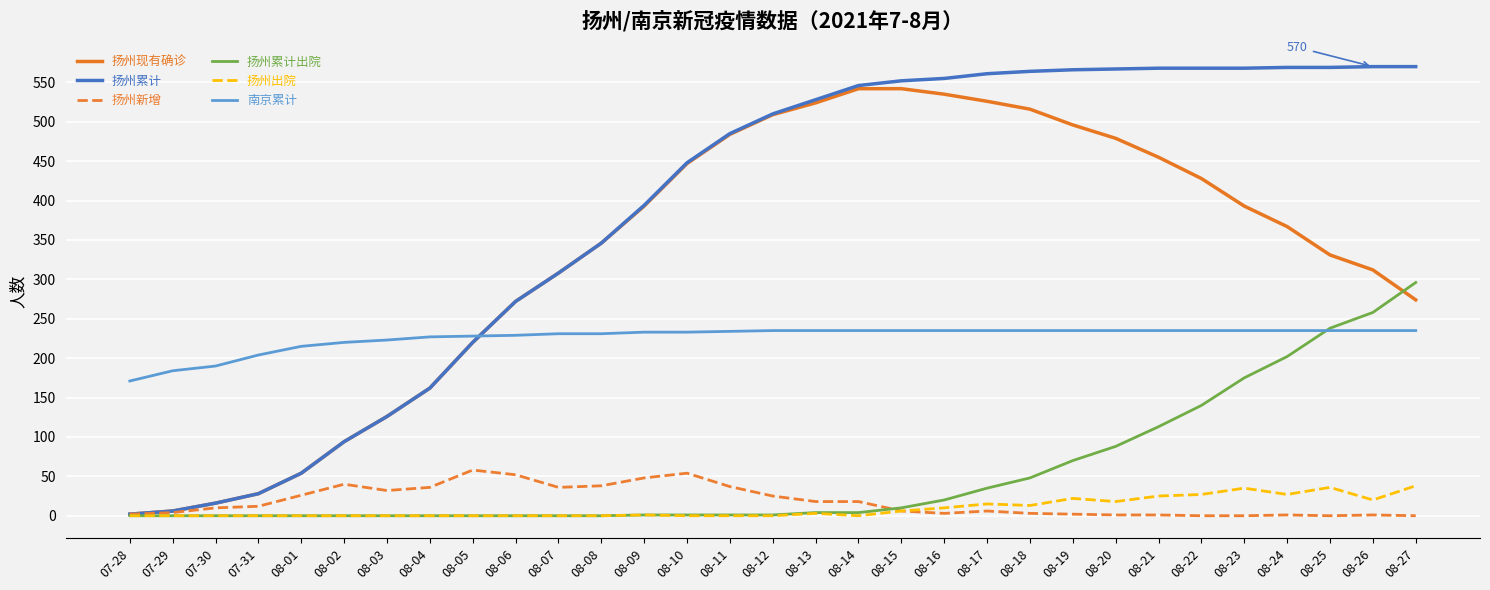

What is the difference between the second highest and second lowest values in the 扬州出院 series?

36